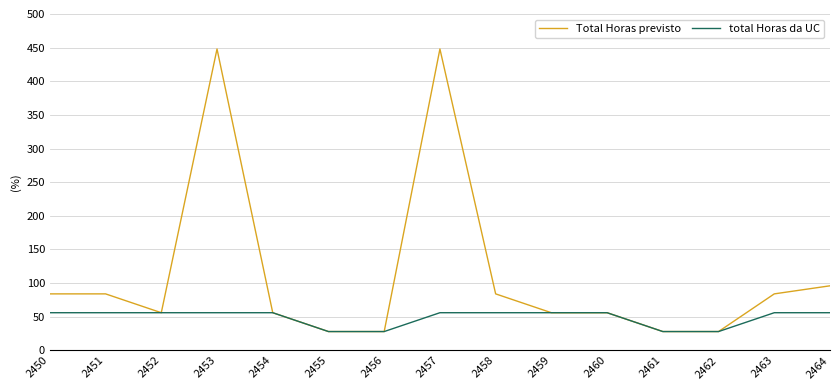

What are all the series names shown in the legend?

Total Horas previsto, total Horas da UC